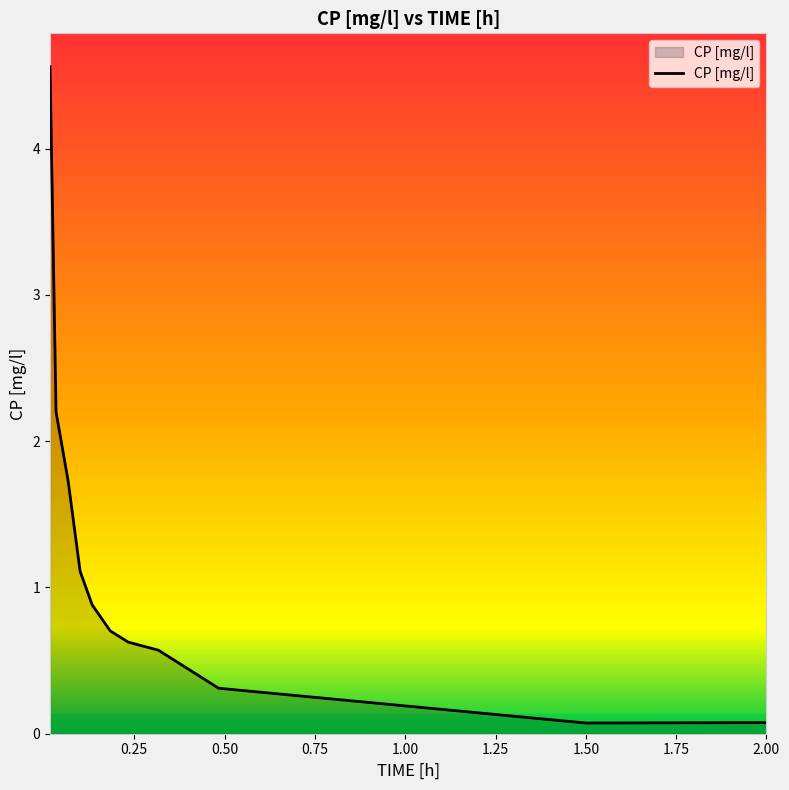

What is the greatest value displayed?

4.6